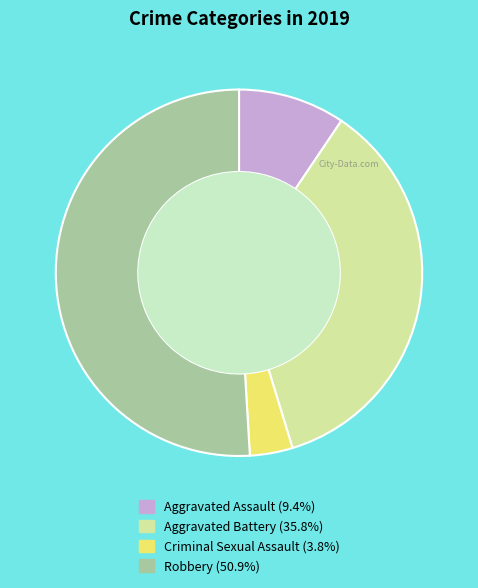

How many slices are in this pie chart?

4